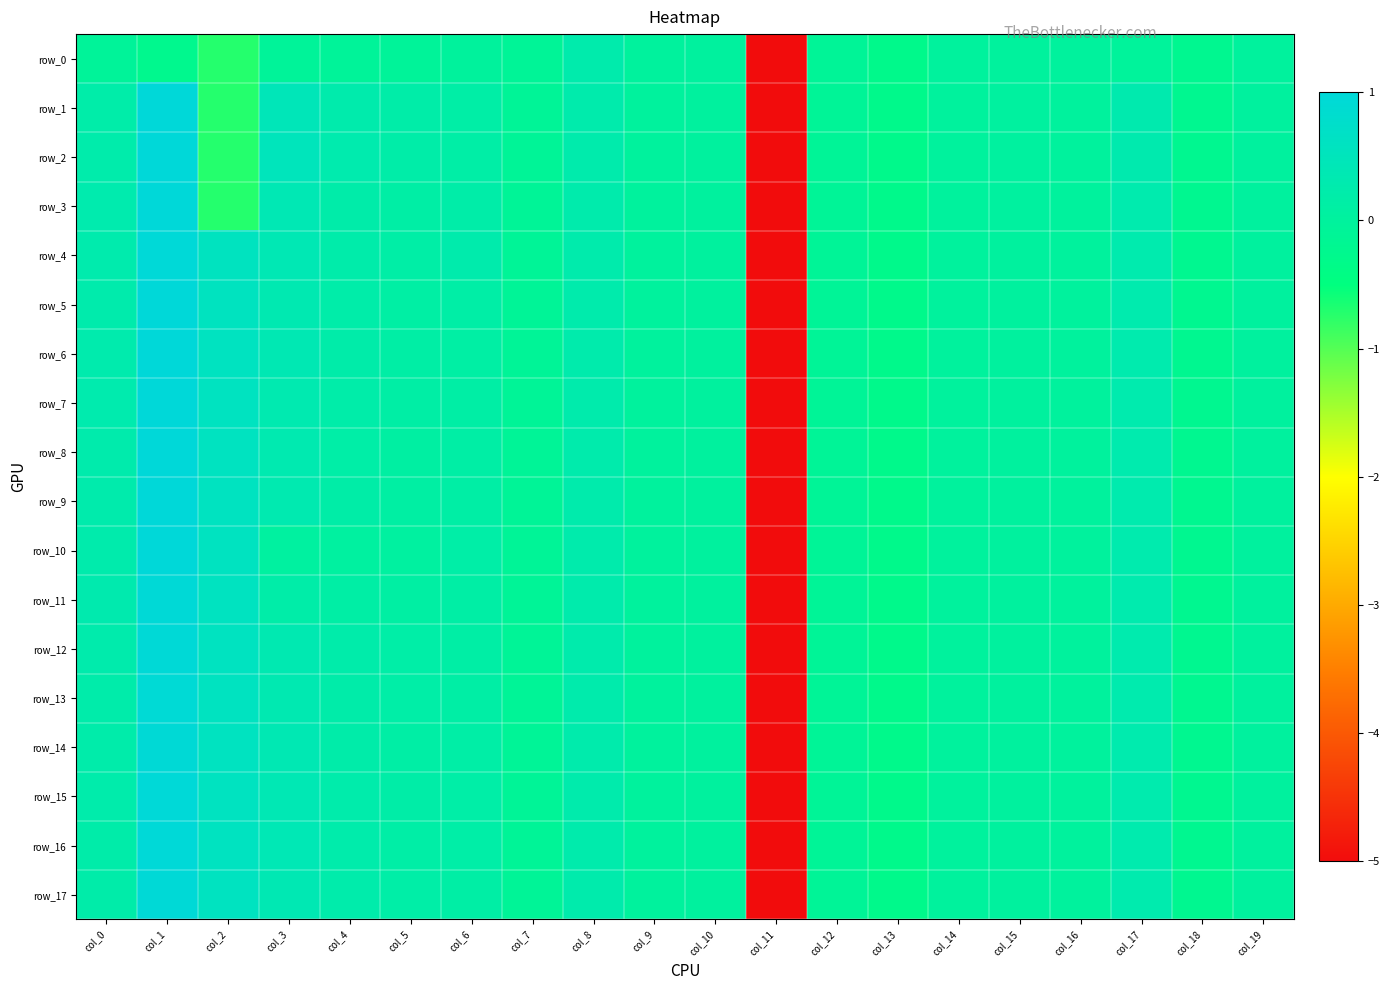

Is the value of row_0 at col_13 greater than the value of row_1 at col_0?

No